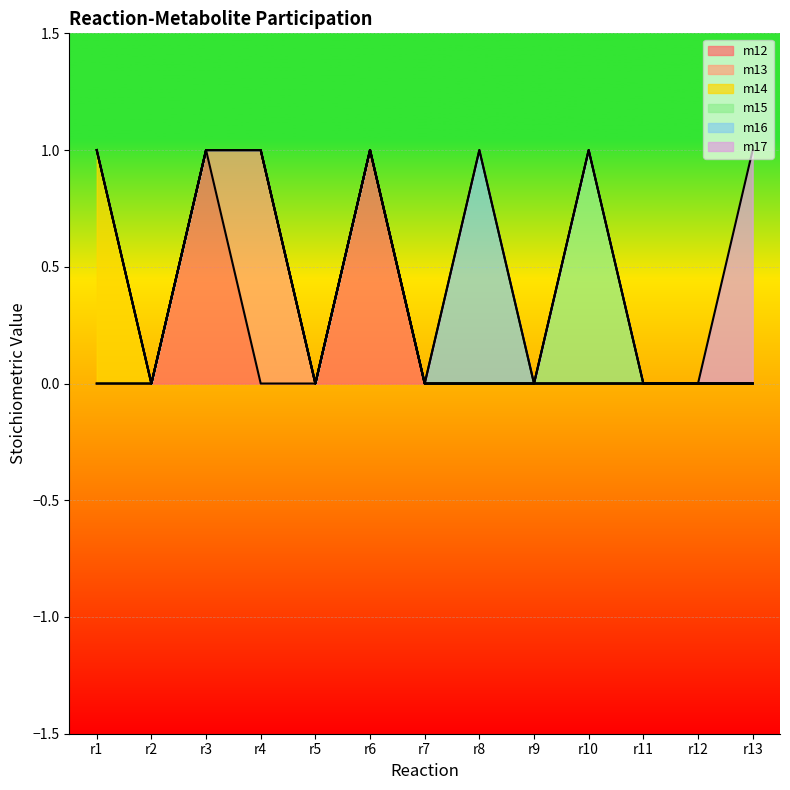

The value of m12 at r3 is 1. True or false?

False